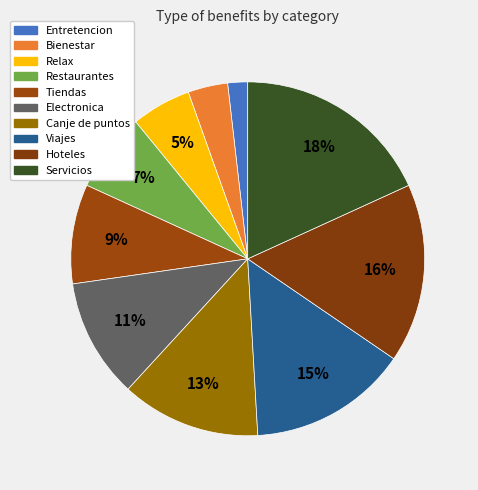

The Electronica slice represents 11% of the pie. True or false?

True